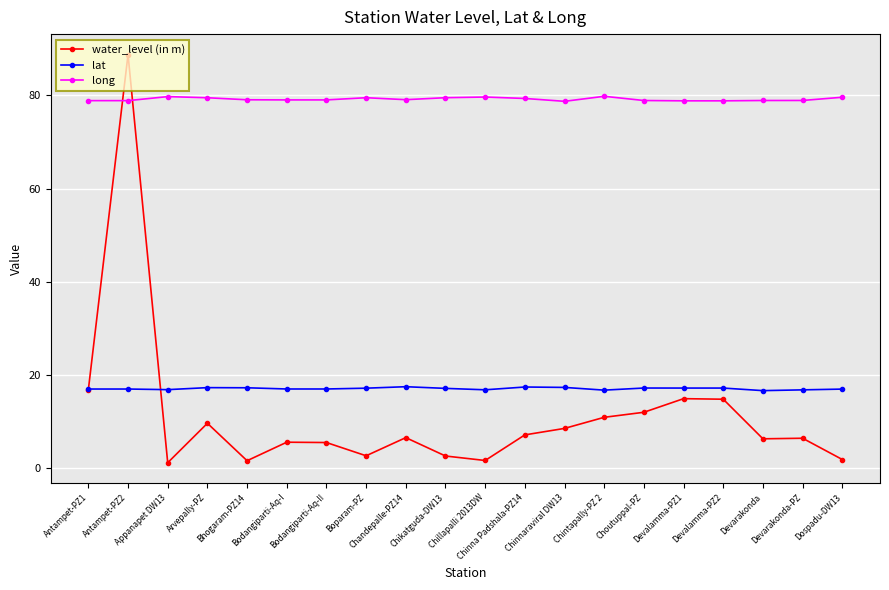

What is the maximum value shown in the chart?

88.8